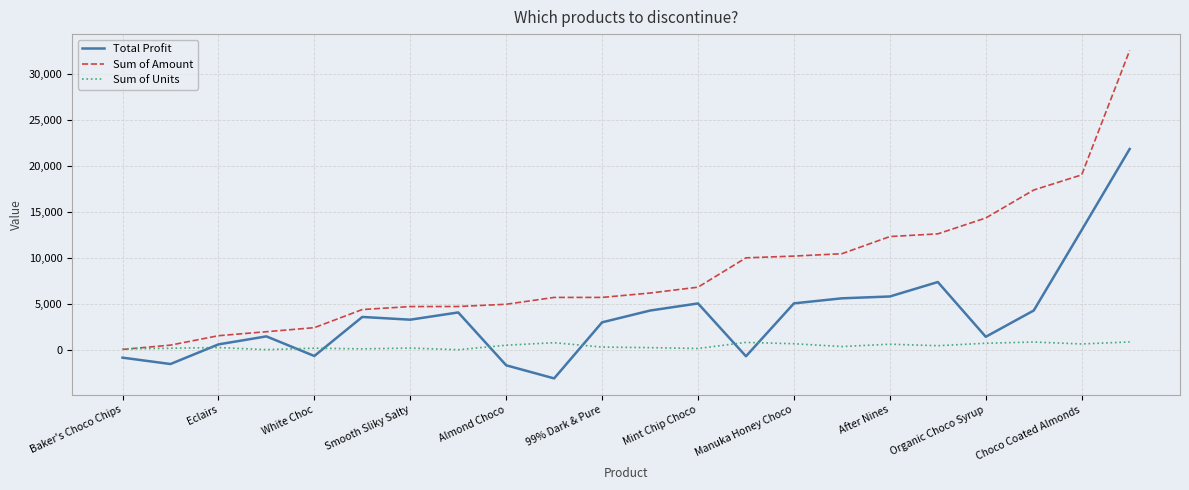

What is the maximum value shown in the chart?

32557.0